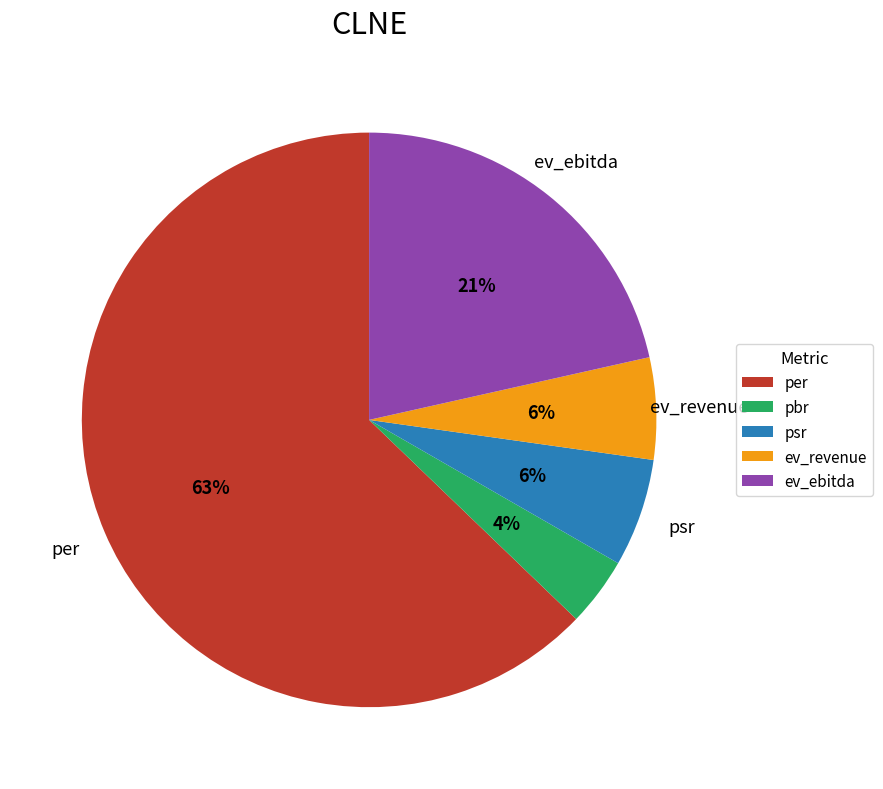

To the nearest percent, what is the difference between the largest and smallest slice percentages?

59%